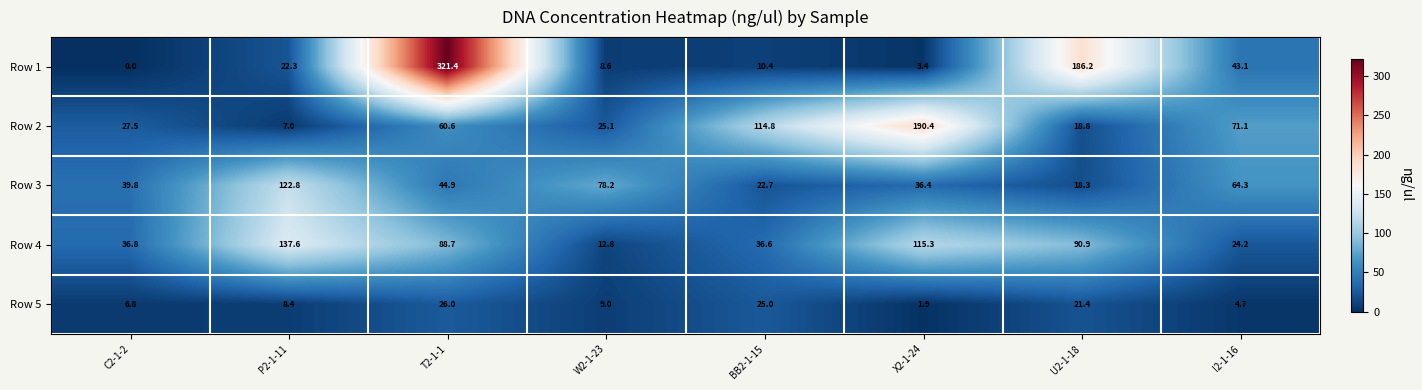

Which category has the lowest value in the Row 2 series?

P2-1-11